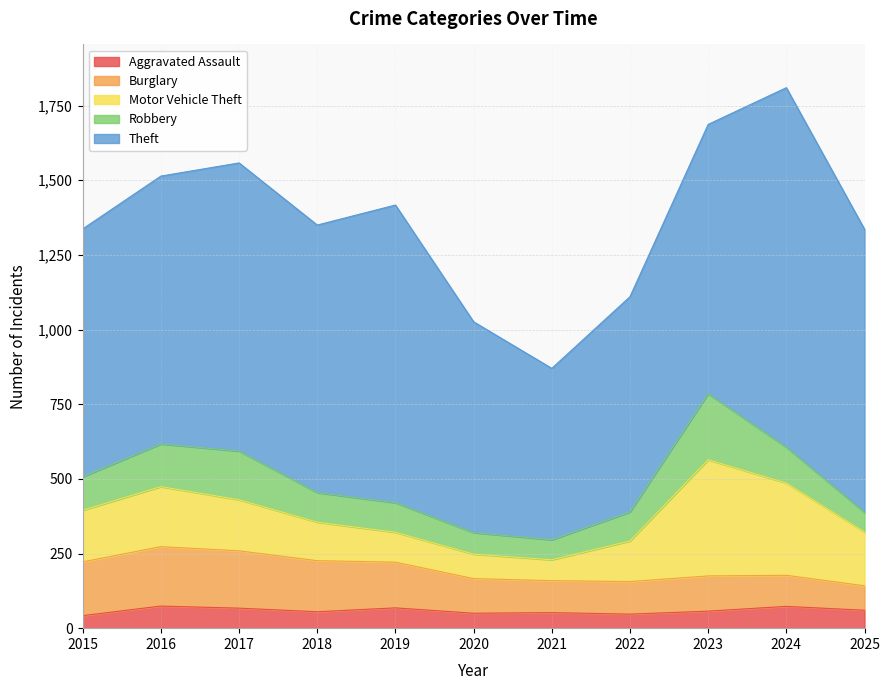

What is the average value of the Robbery series?

114